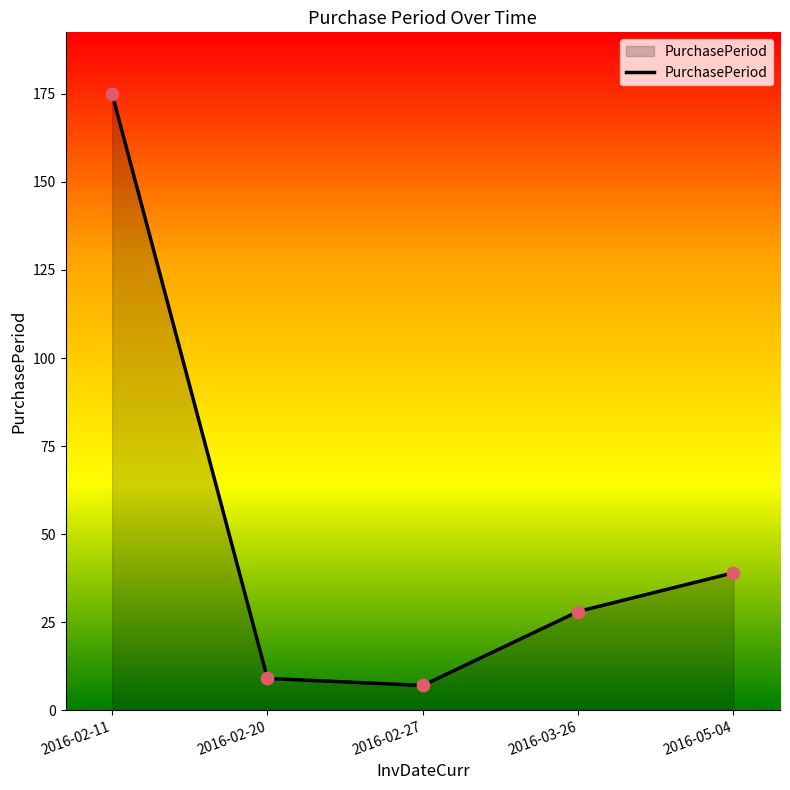

What is the ratio of the value at 2016-05-04 to the value at 2016-02-11?

0.2